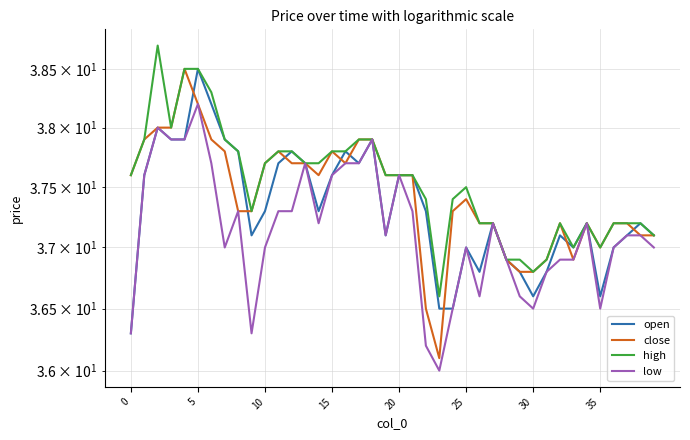

What are all the series names shown in the legend?

open, close, high, low